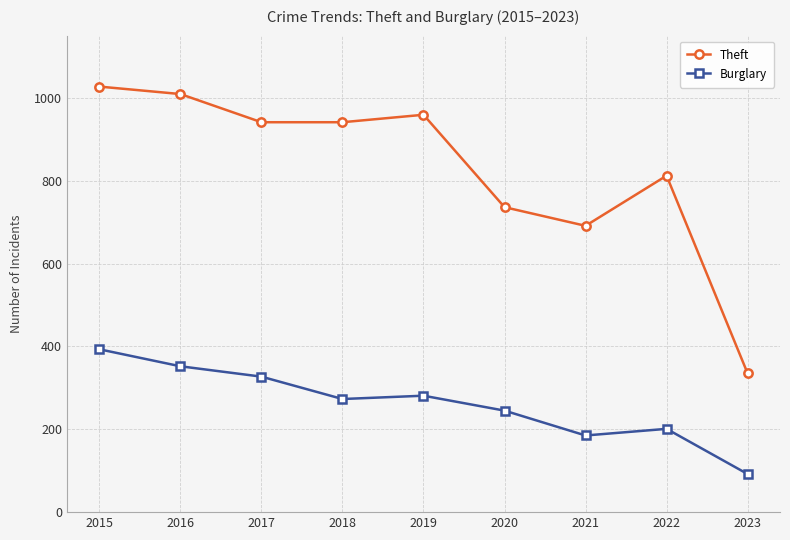

Reading right to left, extract all data points from this chart.

Theft: 335	812	691	736	959	941	941	1009	1027
Burglary: 92	201	185	245	281	273	327	352	393